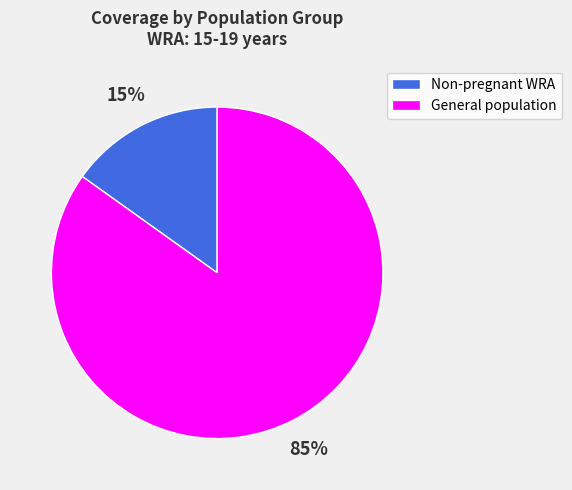

Rank the categories by value from highest to lowest.

General population, Non-pregnant WRA